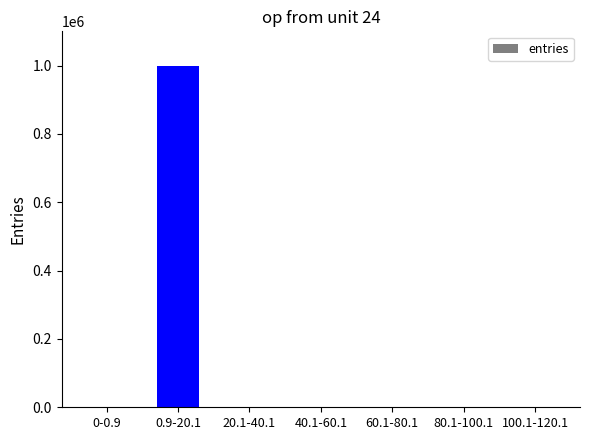

What is the sum of all values?

1000000